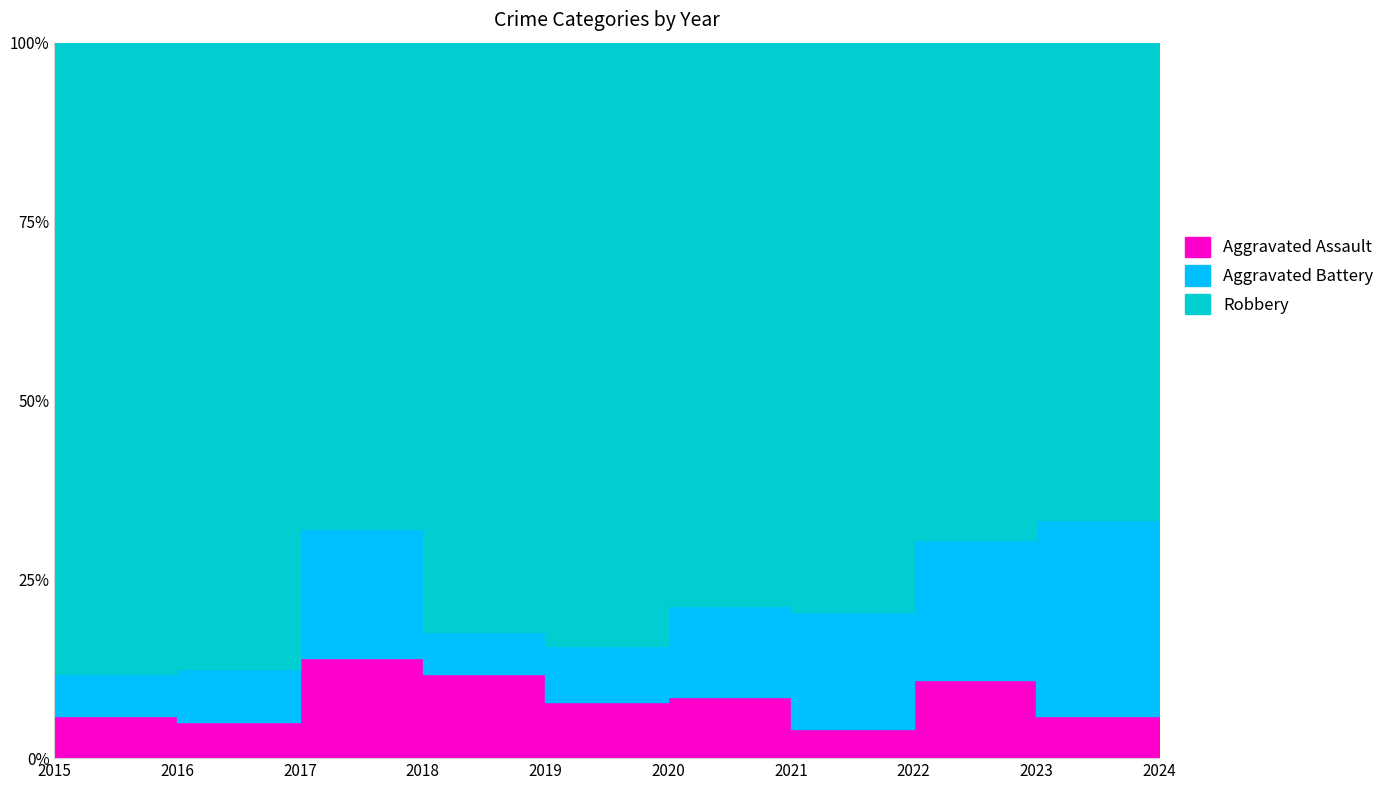

What is the value of the Robbery point at the 5th from the left?

54